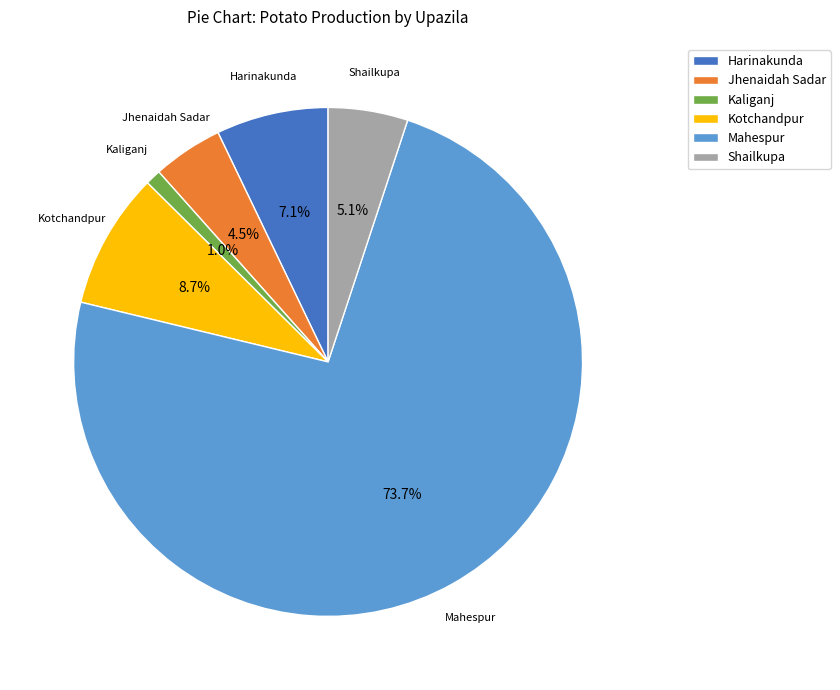

Which slice represents more than half of the pie?

Mahespur